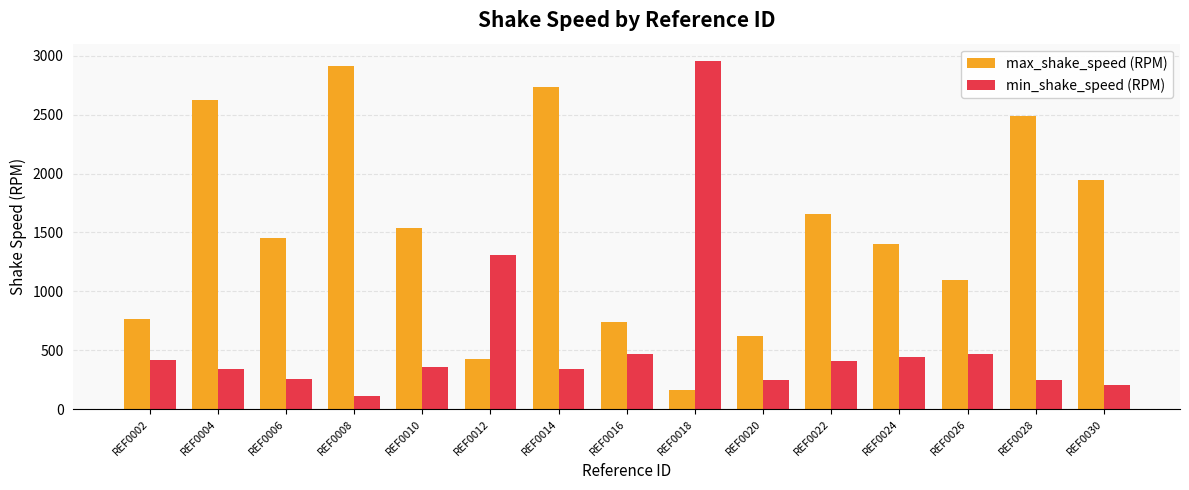

How many bars are there in total?

30